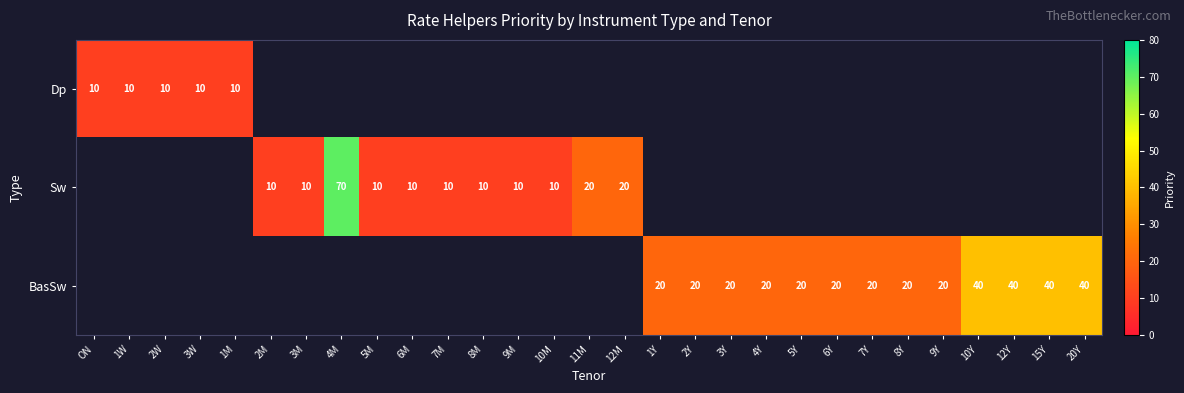

What is the sum of the BasSw values at 5Y and 6Y?

40